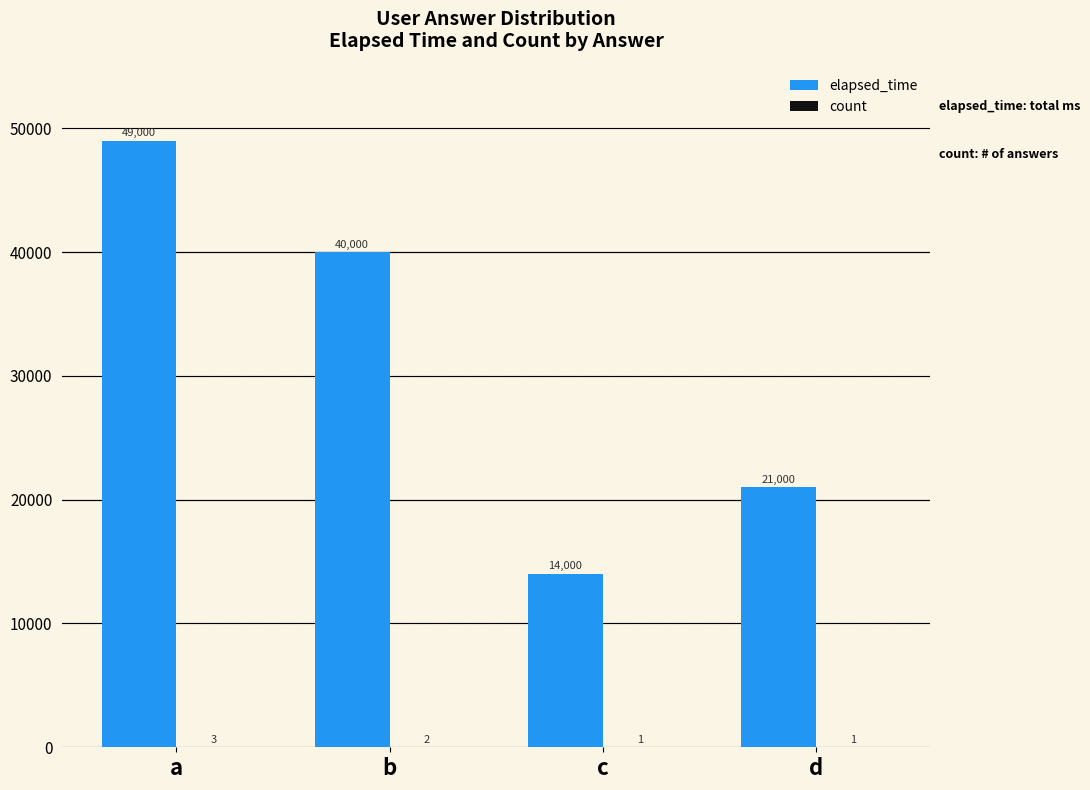

How many groups of bars are there?

4